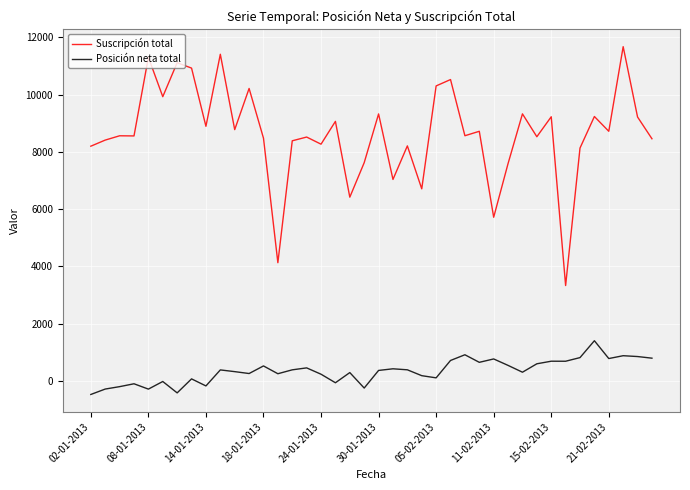

Which series has the largest total across all categories?

Suscripción total